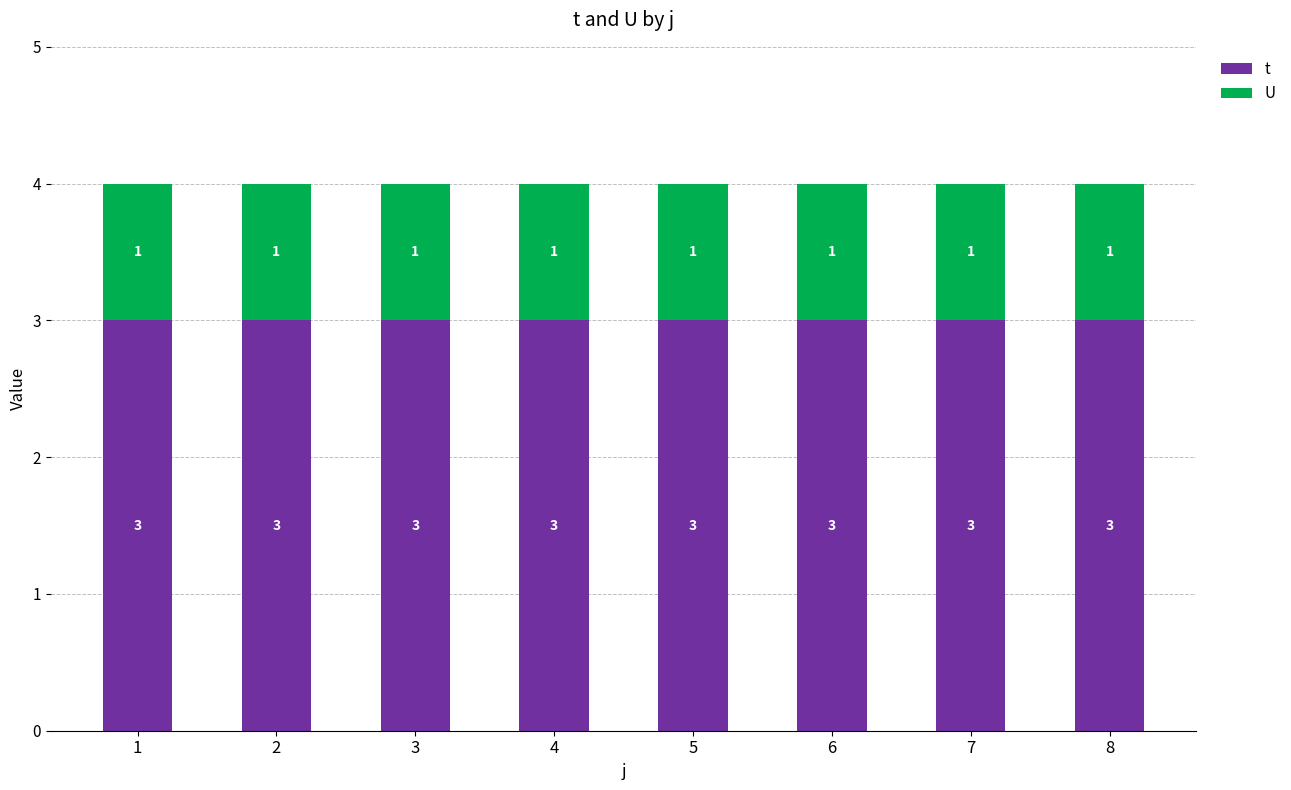

Does the chart contain stacked bars?

Yes